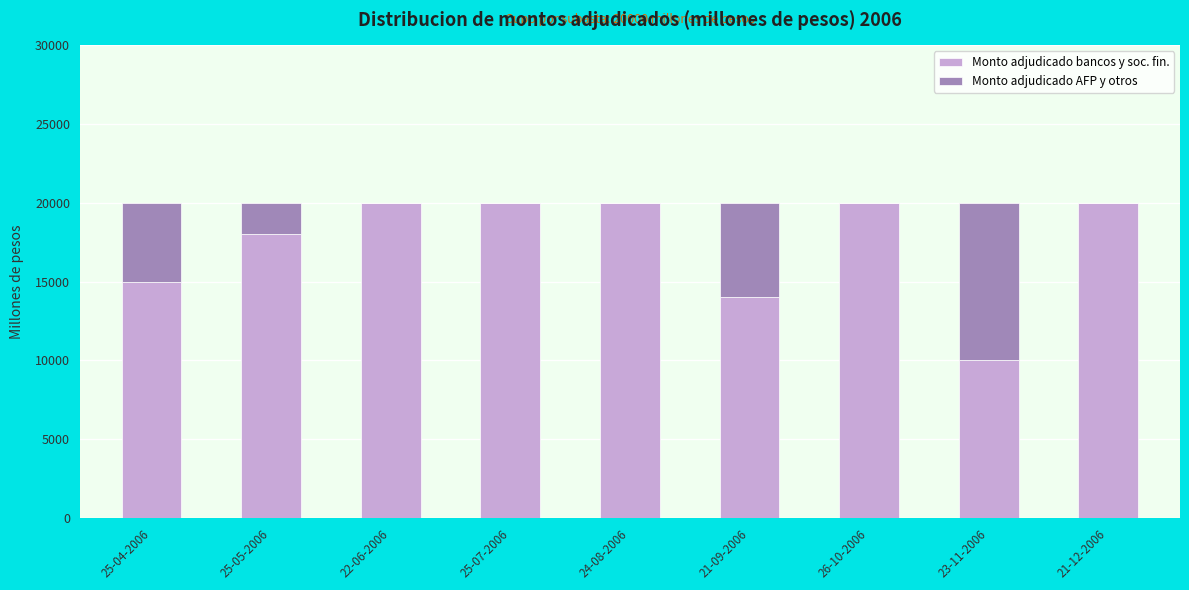

The Monto adjudicado bancos y soc. fin. series shows 17731 at 23-11-2006. True or false?

False